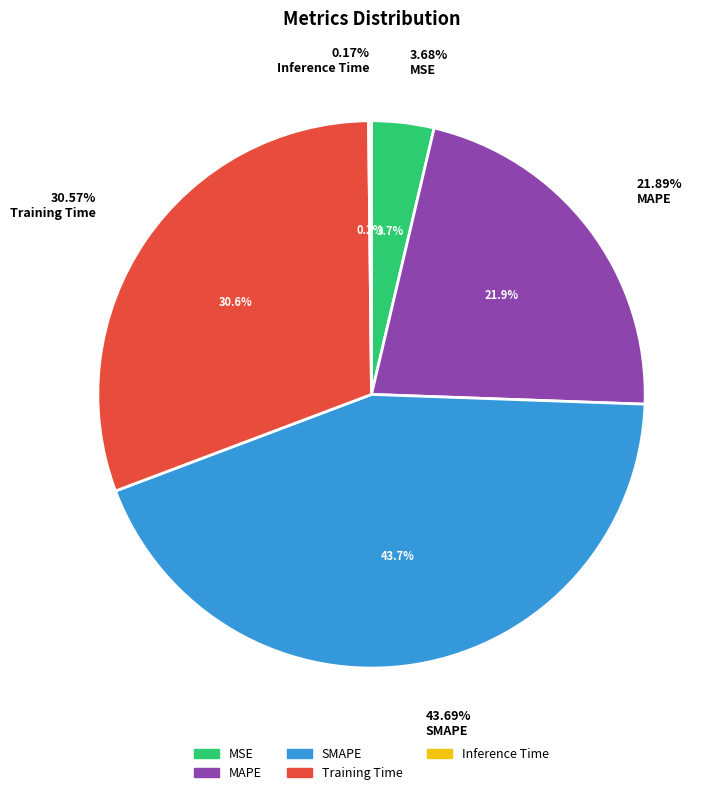

Which category has the biggest portion of the pie?

SMAPE